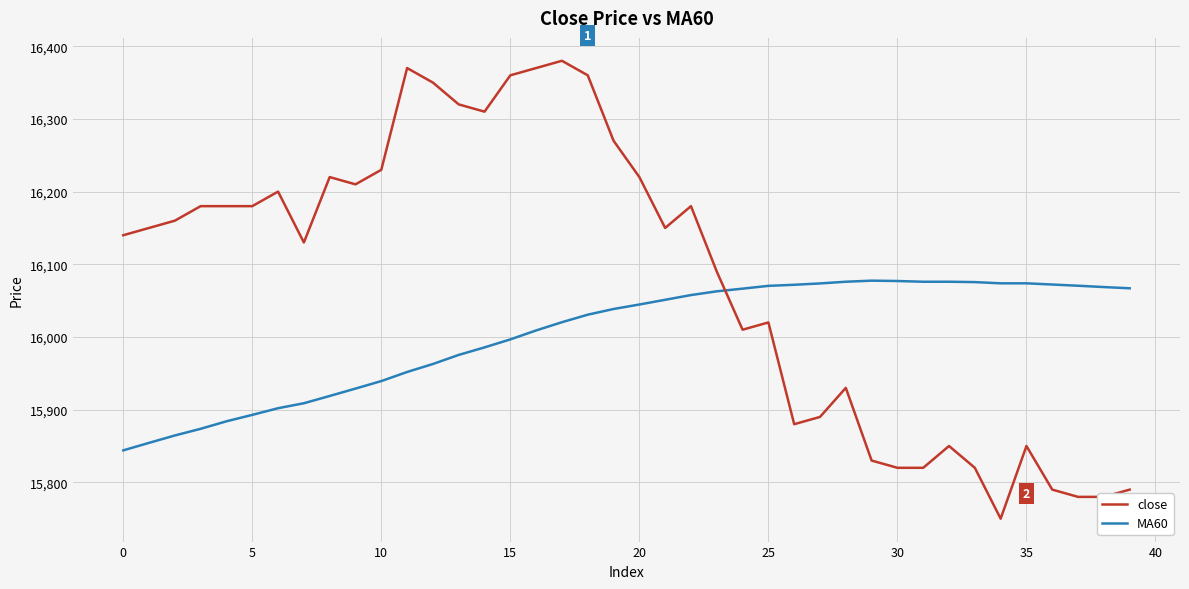

Which series has the largest total across all categories?

close